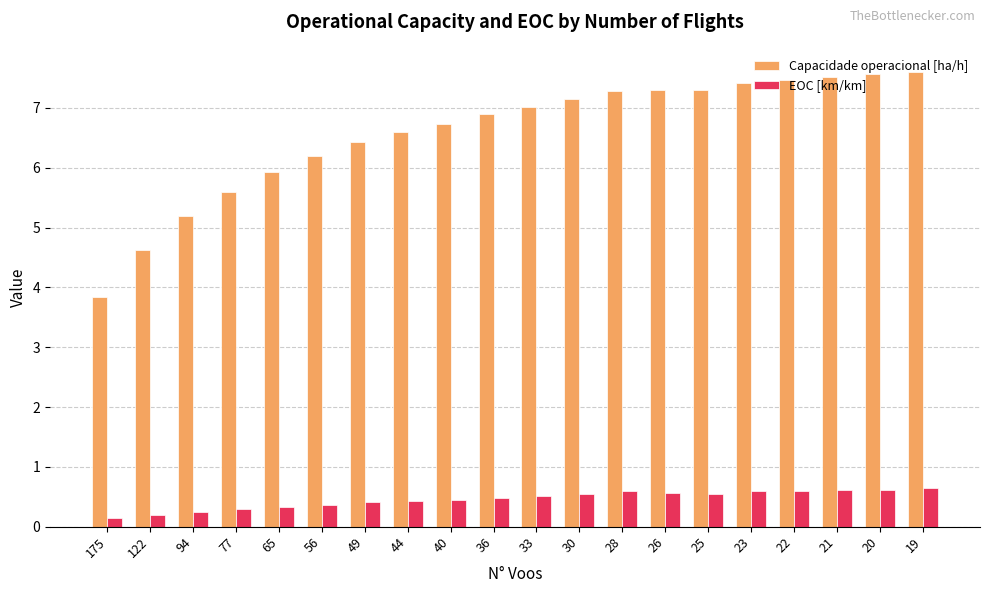

What is the difference between the second highest and second lowest values in the Capacidade operacional [ha/h] series?

2.9